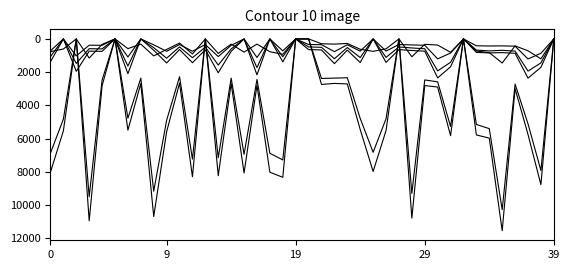

How many lines are shown in the chart?

6